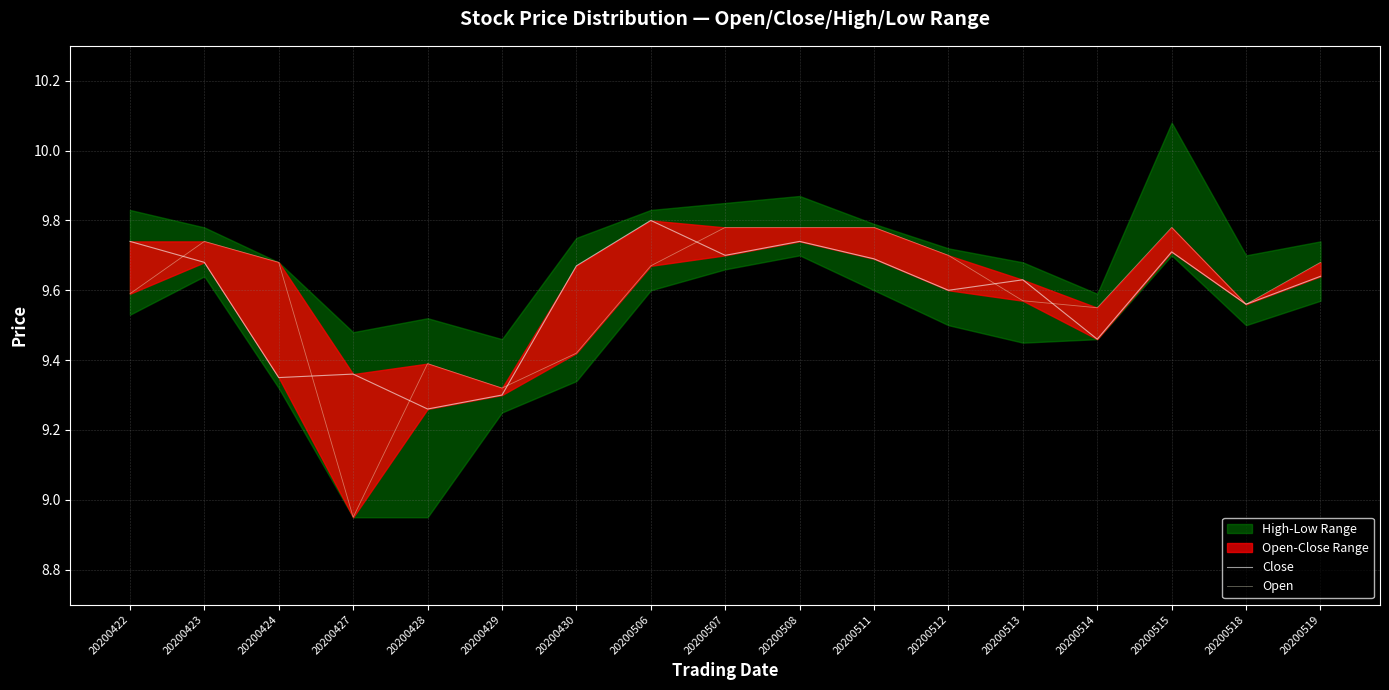

Rank the series at 20200515 from highest to lowest value.

Open, Close